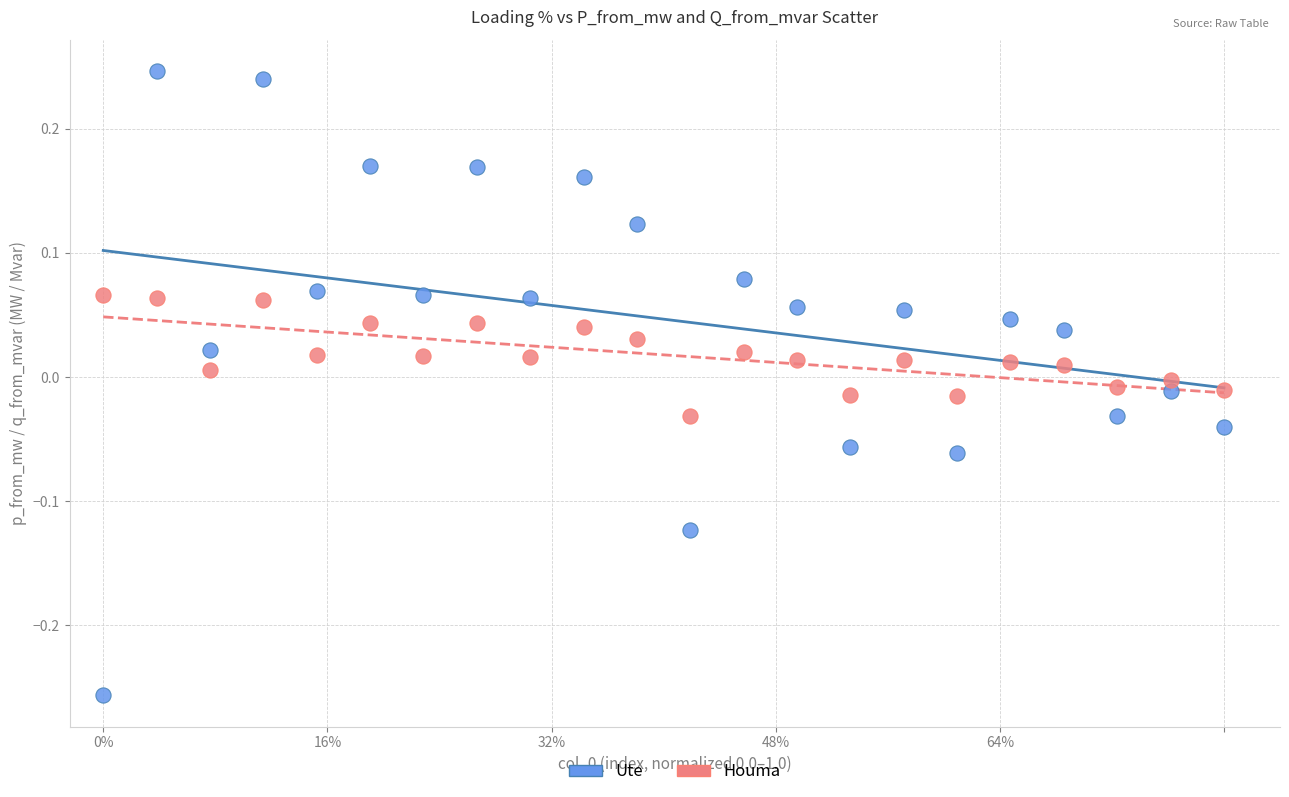

Which series contains the highest Y value?

Ute